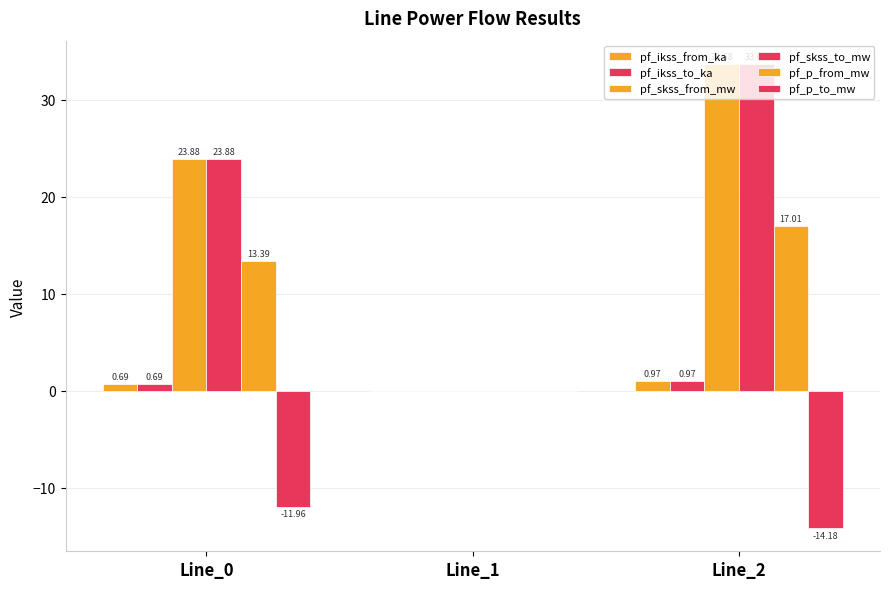

How many distinct data groups are displayed?

6